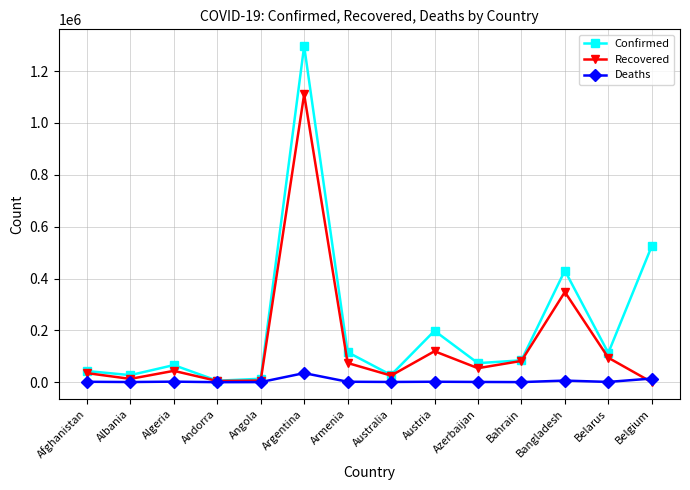

What is the maximum value for Recovered?

1110477